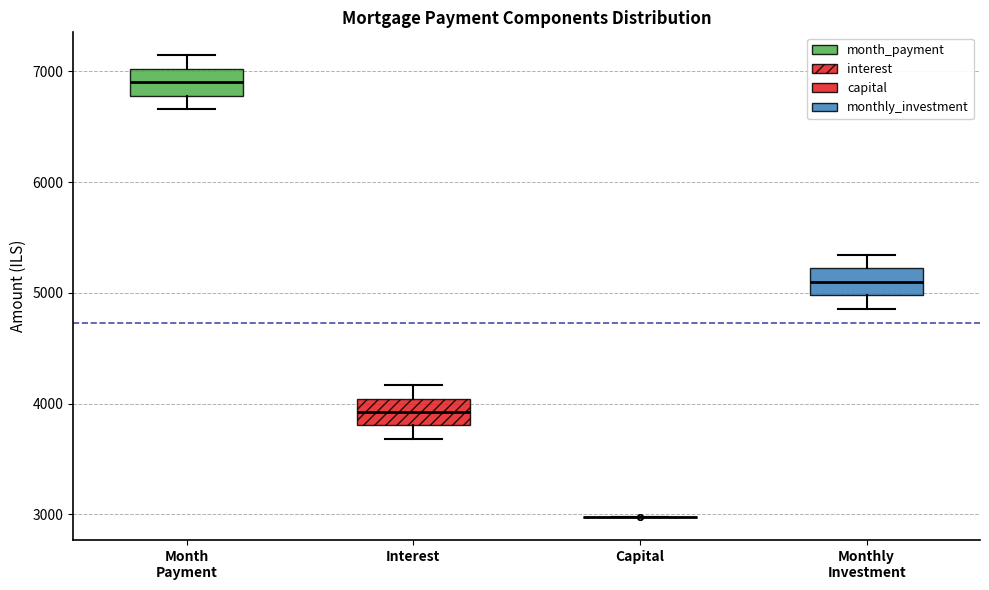

Where is the lower edge of the box for Monthly Investment on the y-axis? The values are not printed on the chart, so give them approximately, as read against the axis.

5000